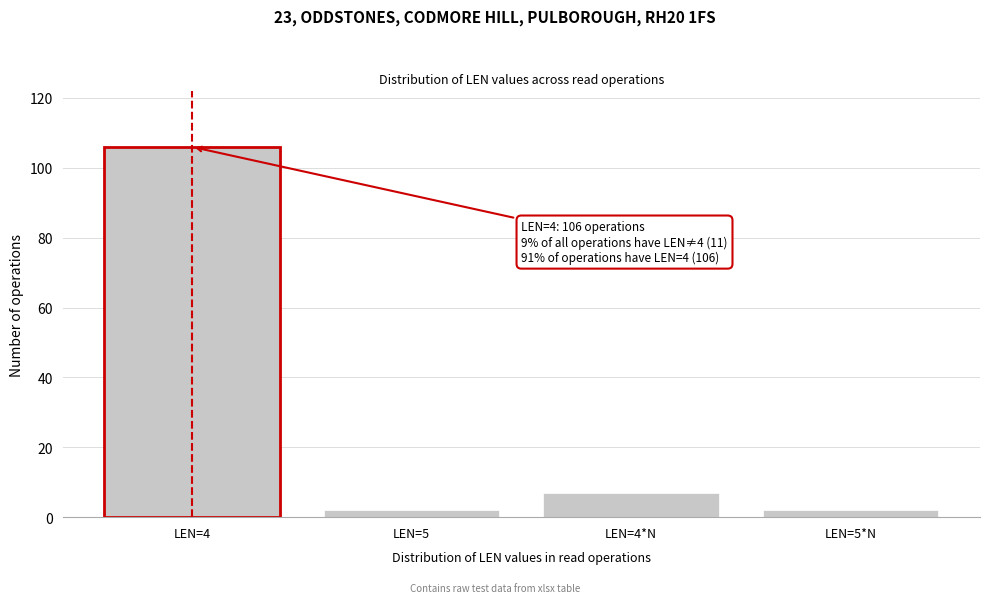

Reading left to right, list all the values displayed in this chart.

106	2	7	2